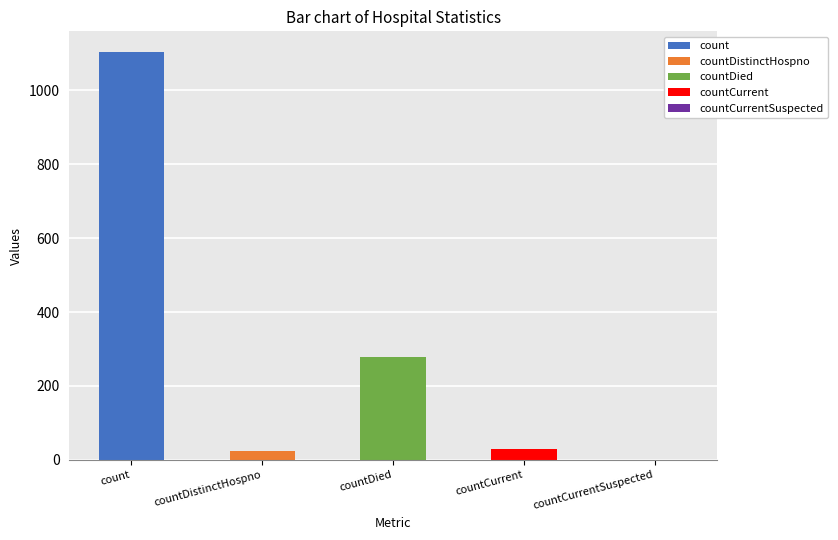

The chart shows a value of 279 at countDied. True or false?

True